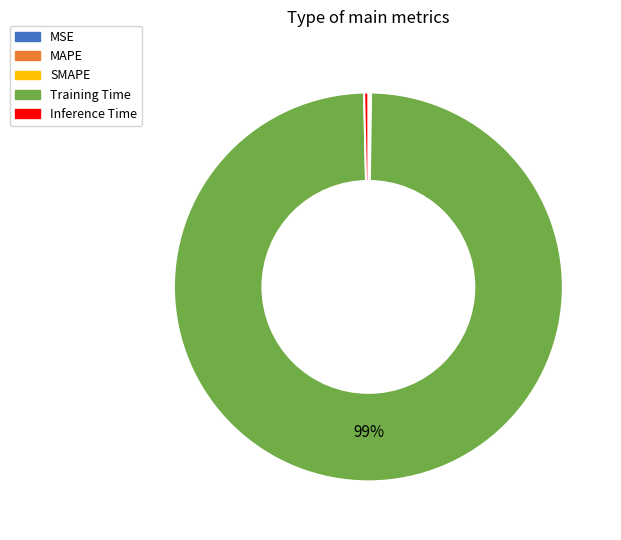

To the nearest percent, what is the average slice percentage?

20%